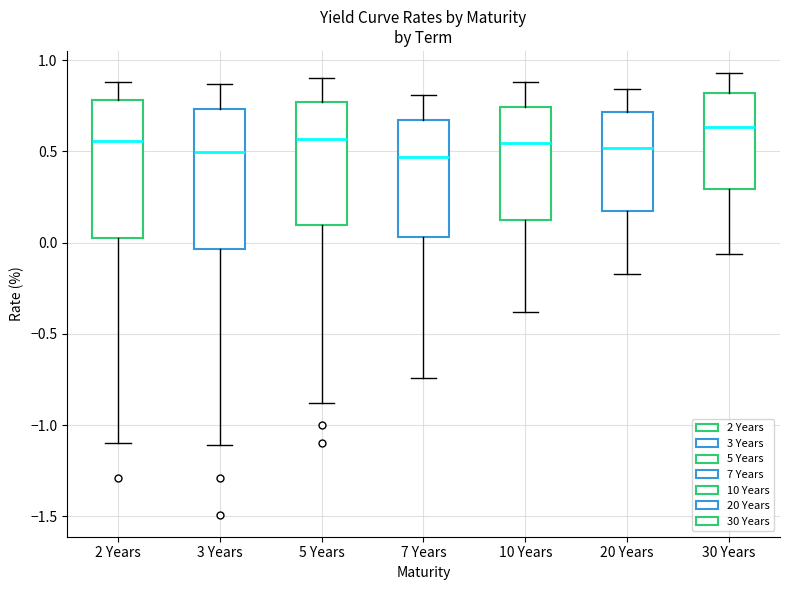

Where does the median line of the box for 5 Years sit on the y-axis? The values are not printed on the chart, so give them approximately, as read against the axis.

0.55